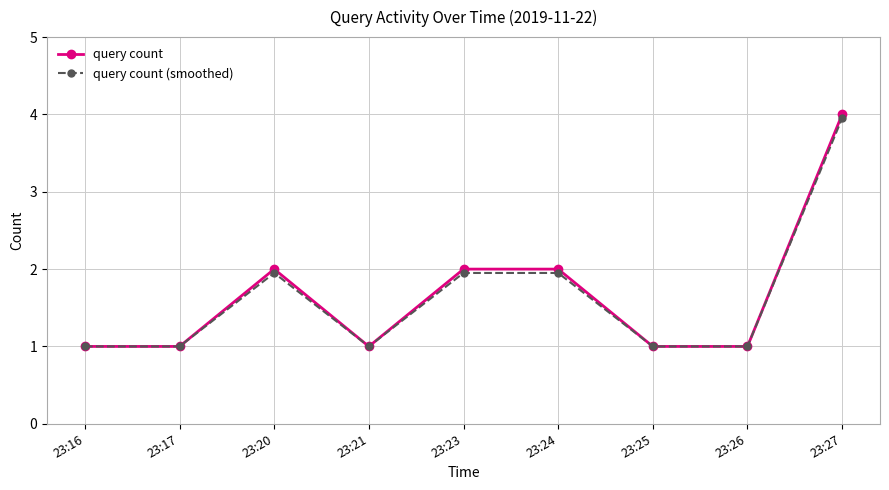

At which category is the sum across all series the highest?

23:27